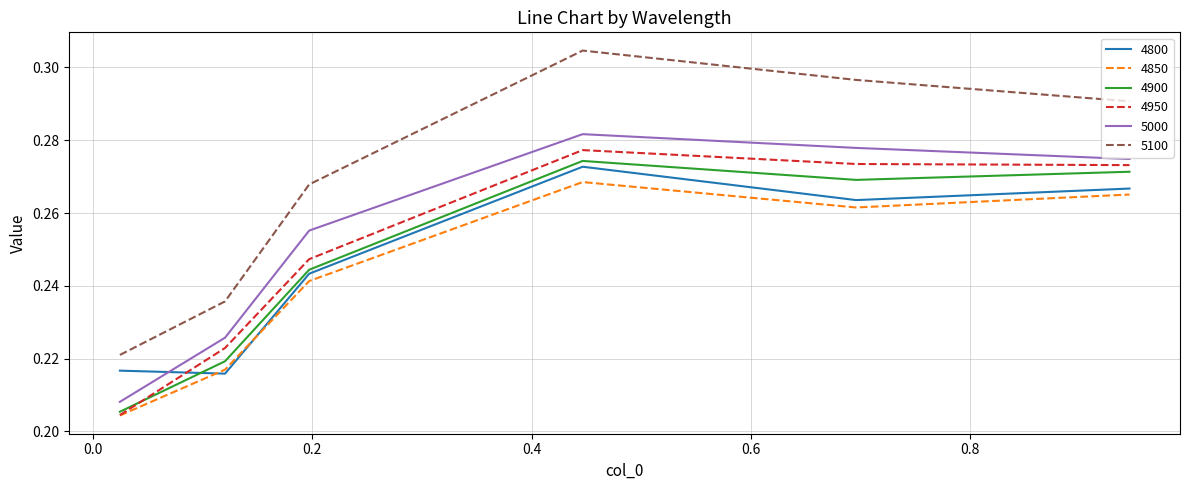

Which series has the largest range (max minus min)?

5100